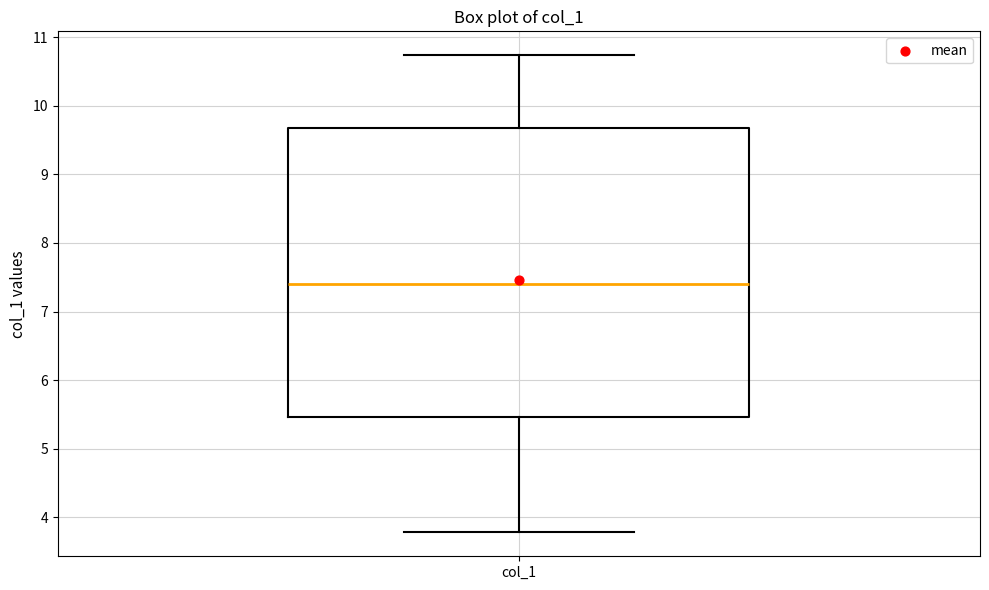

Transcribe this box plot: give where the median line is, the range the box spans, and where the two whiskers end, as read against the y-axis. The values are not printed on the chart, so give them approximately, as read against the axis.

median 7.4, box 5.5 to 9.7, whiskers 3.8 to 10.7